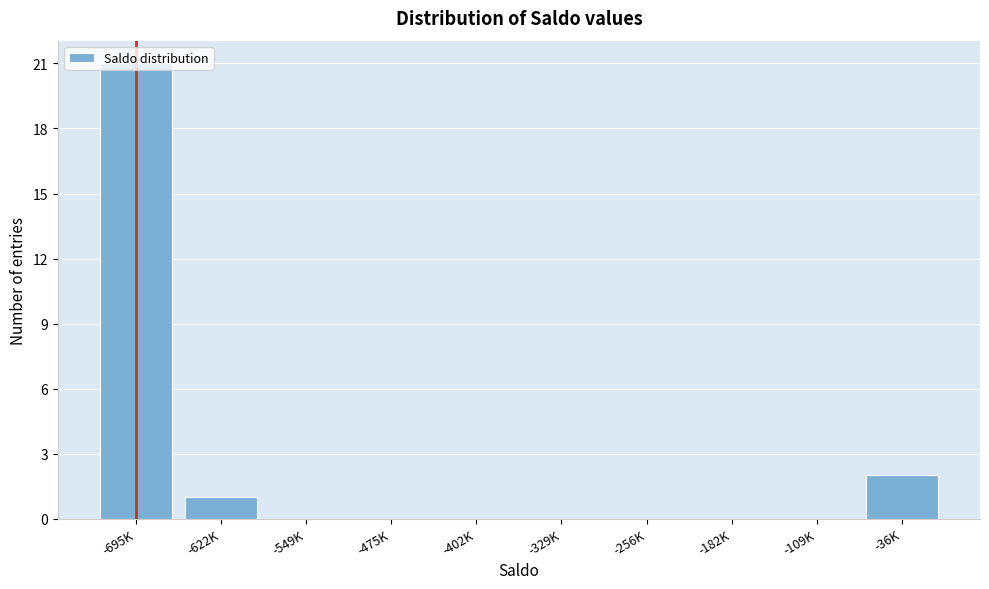

What is the change in value from -402K to -36K?

+2